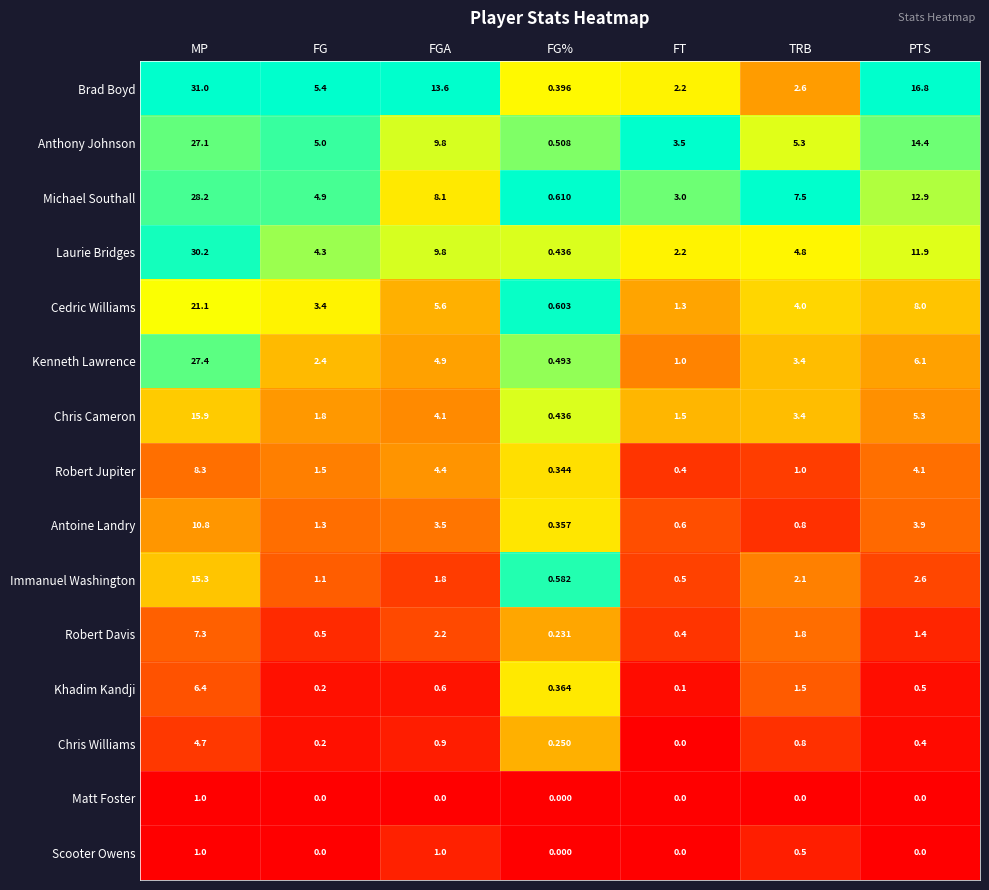

Which series changed the most between FT and PTS?

Brad Boyd